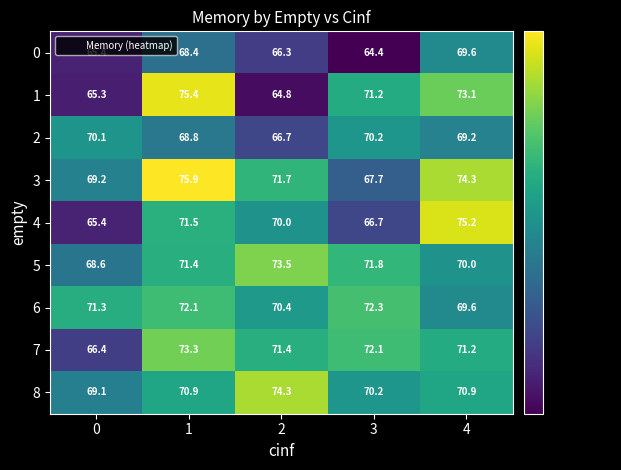

At how many categories does at least one series exceed 73?

3